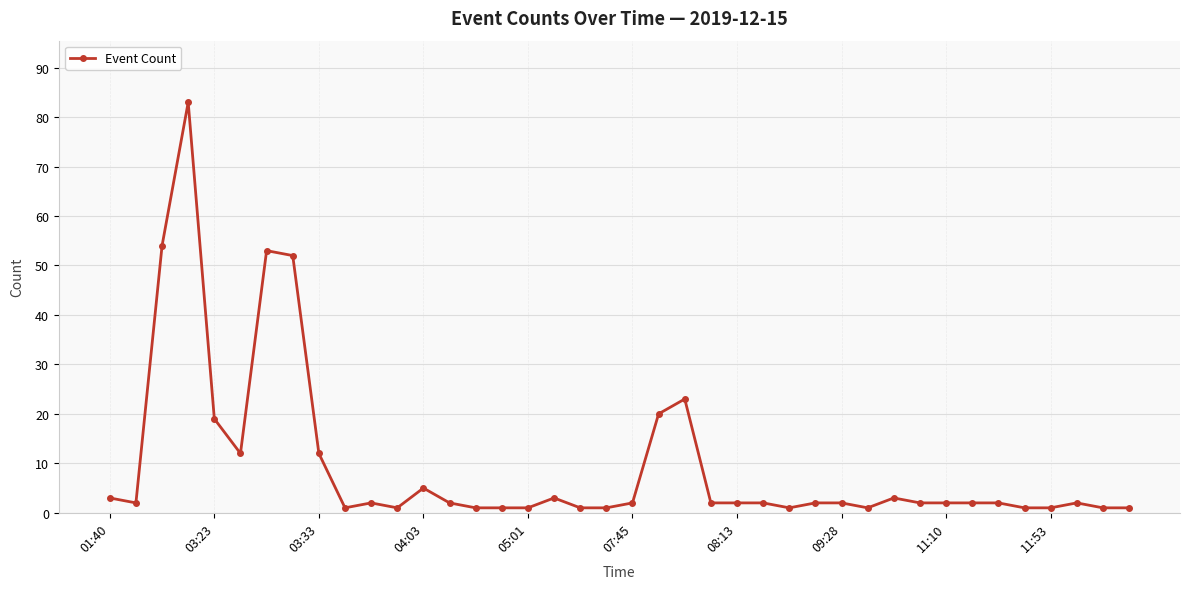

What is the maximum value shown in the chart?

83